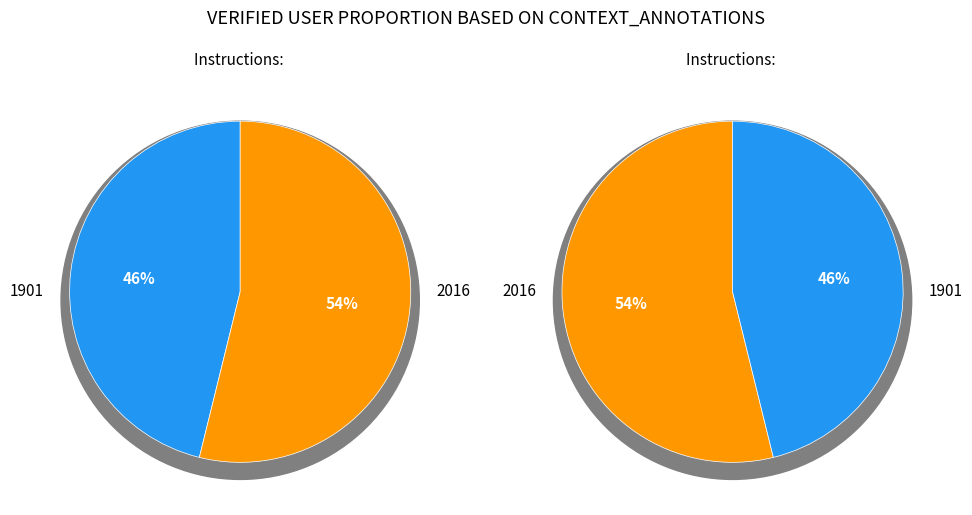

Does 1901 account for over 50% of the chart?

No